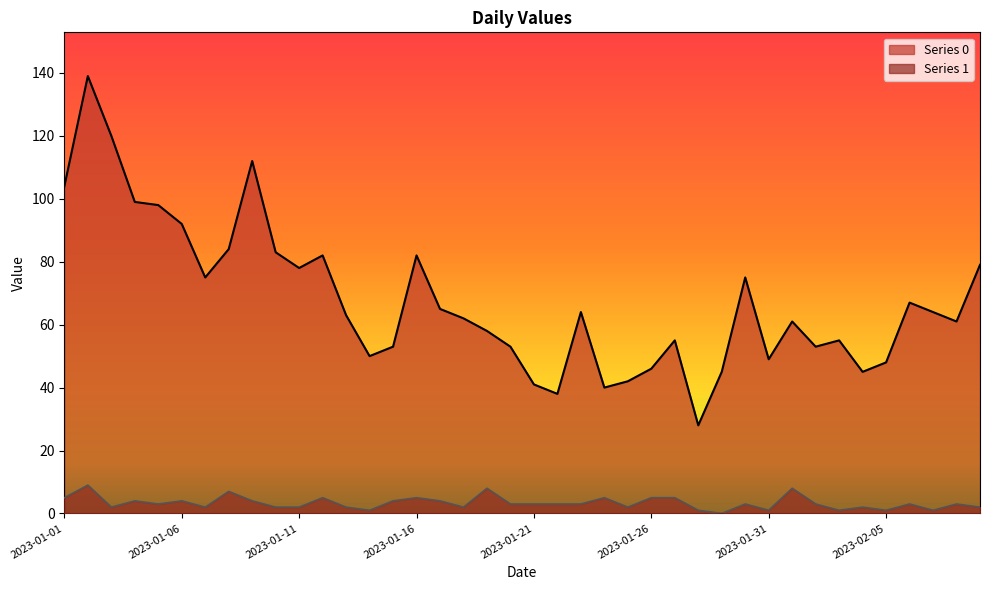

Reading left to right, transcribe all the data shown in this chart.

Series 0: 2023-01-01=104	2023-01-02=139	2023-01-03=120	2023-01-04=99	2023-01-05=98	2023-01-06=92	2023-01-07=75	2023-01-08=84	2023-01-09=112	2023-01-10=83	2023-01-11=78	2023-01-12=82	2023-01-13=63	2023-01-14=50	2023-01-15=53	2023-01-16=82	2023-01-17=65	2023-01-18=62	2023-01-19=58	2023-01-20=53	2023-01-21=41	2023-01-22=38	2023-01-23=64	2023-01-24=40	2023-01-25=42	2023-01-26=46	2023-01-27=55	2023-01-28=28	2023-01-29=45	2023-01-30=75	2023-01-31=49	2023-02-01=61	2023-02-02=53	2023-02-03=55	2023-02-04=45	2023-02-05=48	2023-02-06=67	2023-02-07=64	2023-02-08=61	2023-02-09=79
Series 1: 2023-01-01=5	2023-01-02=9	2023-01-03=2	2023-01-04=4	2023-01-05=3	2023-01-06=4	2023-01-07=2	2023-01-08=7	2023-01-09=4	2023-01-10=2	2023-01-11=2	2023-01-12=5	2023-01-13=2	2023-01-14=1	2023-01-15=4	2023-01-16=5	2023-01-17=4	2023-01-18=2	2023-01-19=8	2023-01-20=3	2023-01-21=3	2023-01-22=3	2023-01-23=3	2023-01-24=5	2023-01-25=2	2023-01-26=5	2023-01-27=5	2023-01-28=1	2023-01-29=0	2023-01-30=3	2023-01-31=1	2023-02-01=8	2023-02-02=3	2023-02-03=1	2023-02-04=2	2023-02-05=1	2023-02-06=3	2023-02-07=1	2023-02-08=3	2023-02-09=2